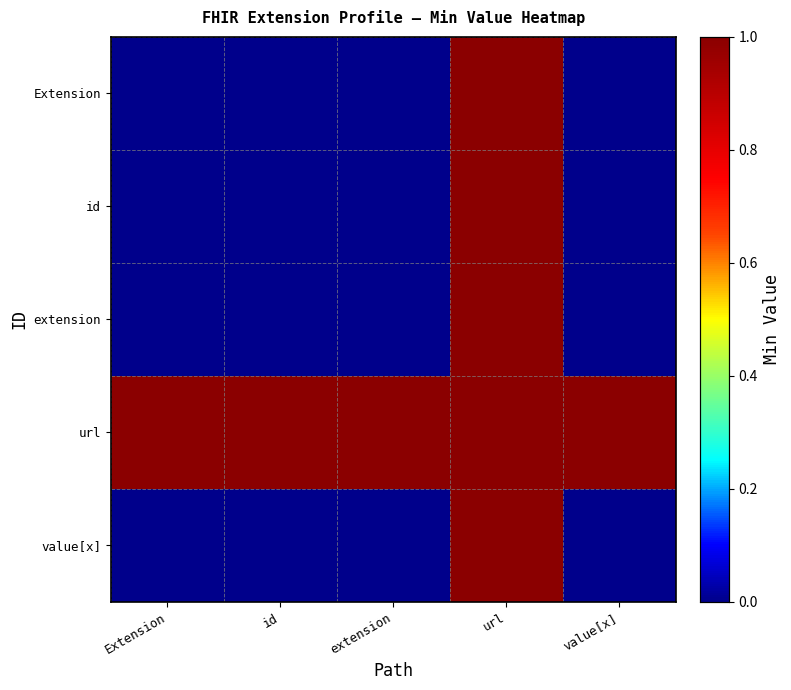

List the series in order of their peak value, lowest first.

Extension, id, extension, url, value[x]